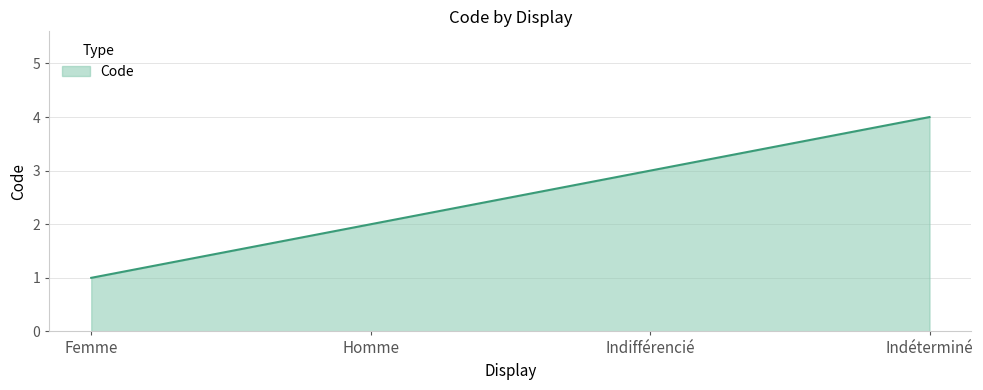

What is the approximate value at Indifférencié?

3